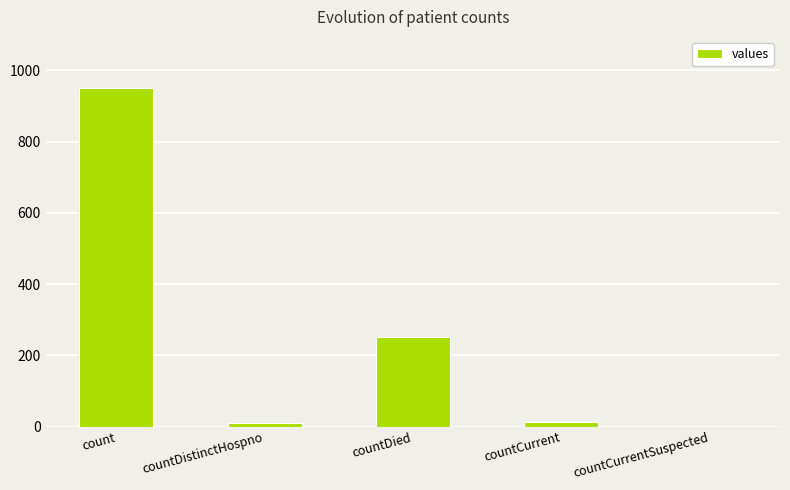

What is the approximate value at count?

951